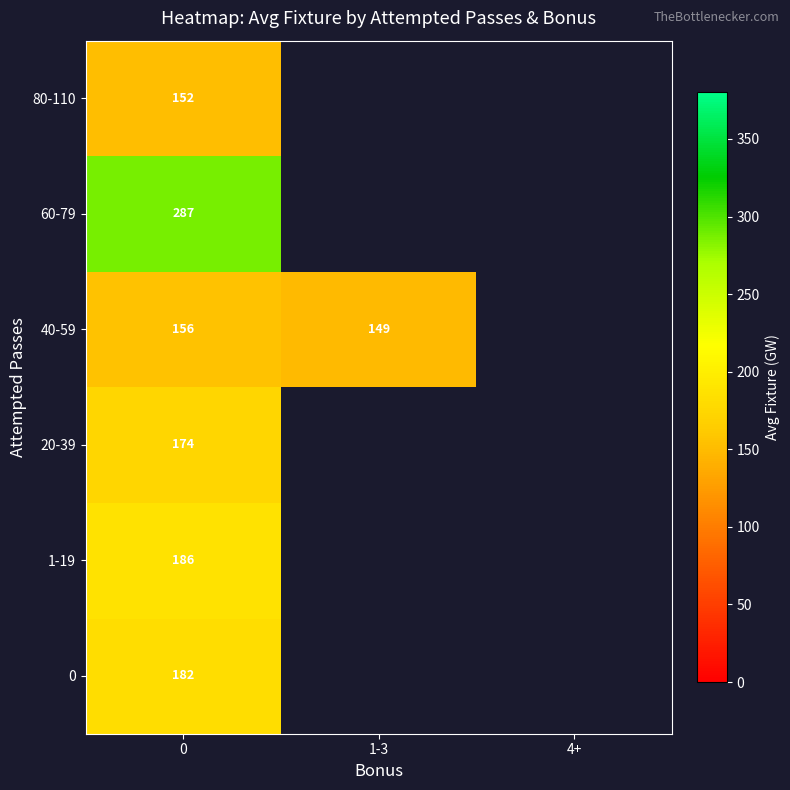

The 40-59 series shows 156 at 0. True or false?

True